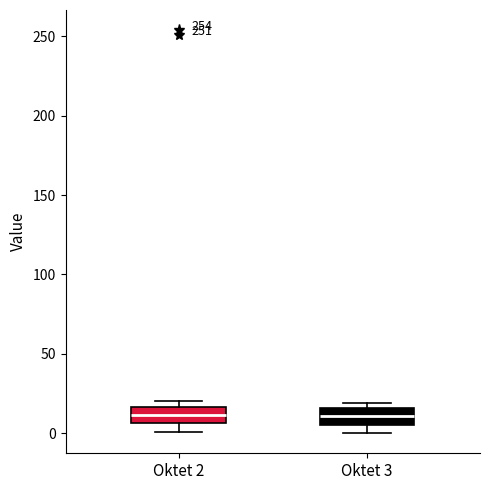

Reading left to right, transcribe this box plot: for each box, give where its median line is, the range the box spans, and where its two whiskers end, as read against the y-axis. The values are not printed on the chart, so give them approximately, as read against the axis.

Oktet 2: median 10, box 5 to 15, whiskers 0 to 20
Oktet 3: median 10, box 5 to 15, whiskers 0 to 20